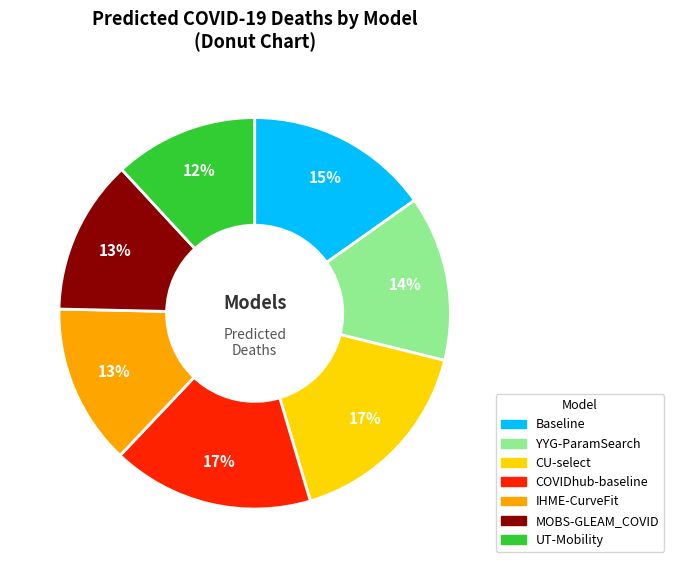

Is there a majority slice in this chart?

No